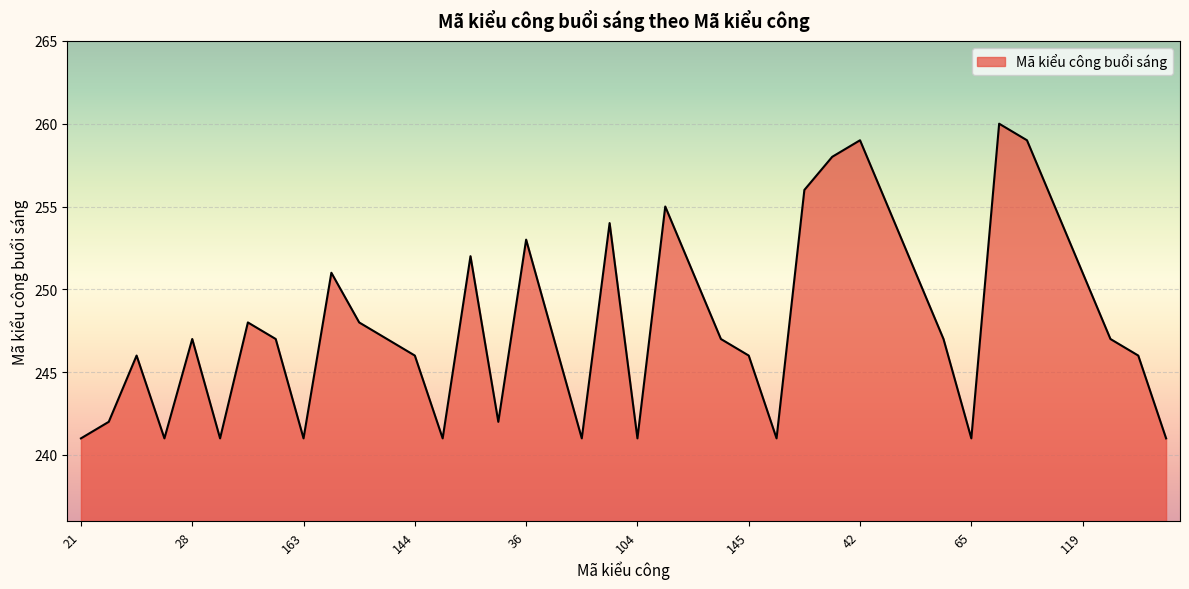

What is the difference between the maximum and minimum values?

19